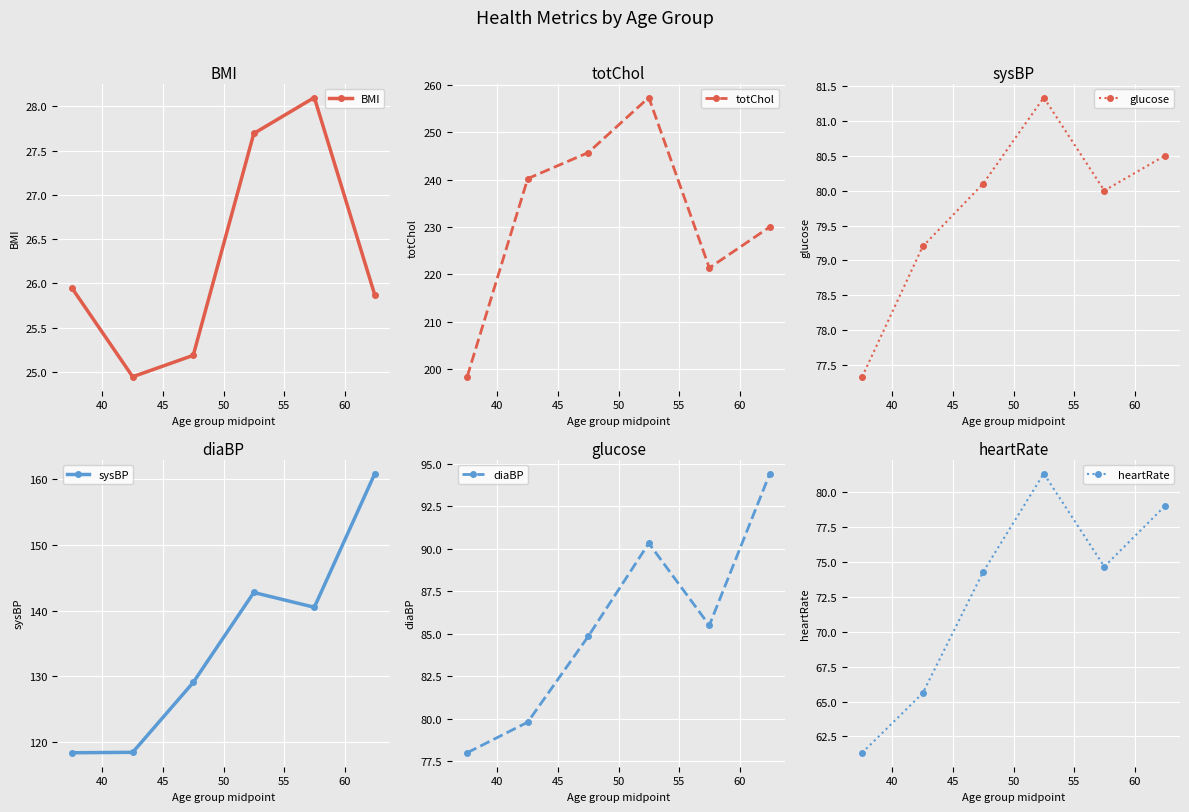

At how many categories does at least one series exceed 65?

6